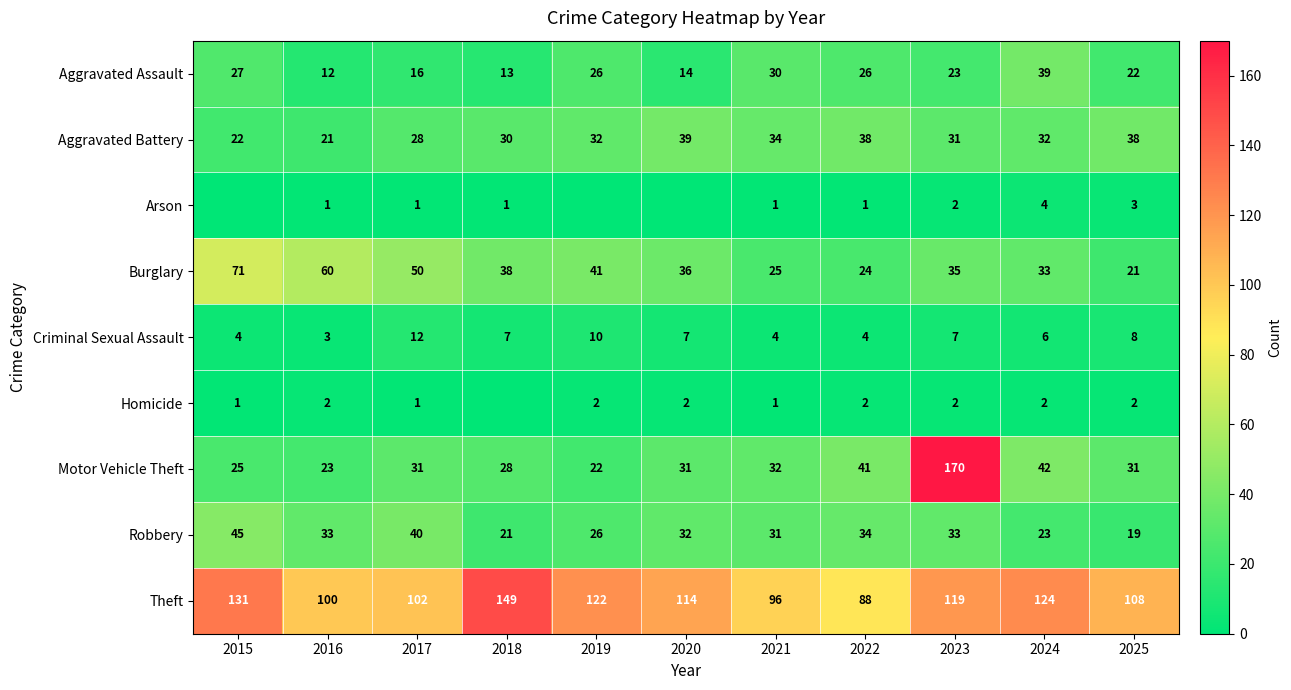

What is the spread (max minus min) of values at 2022?

87